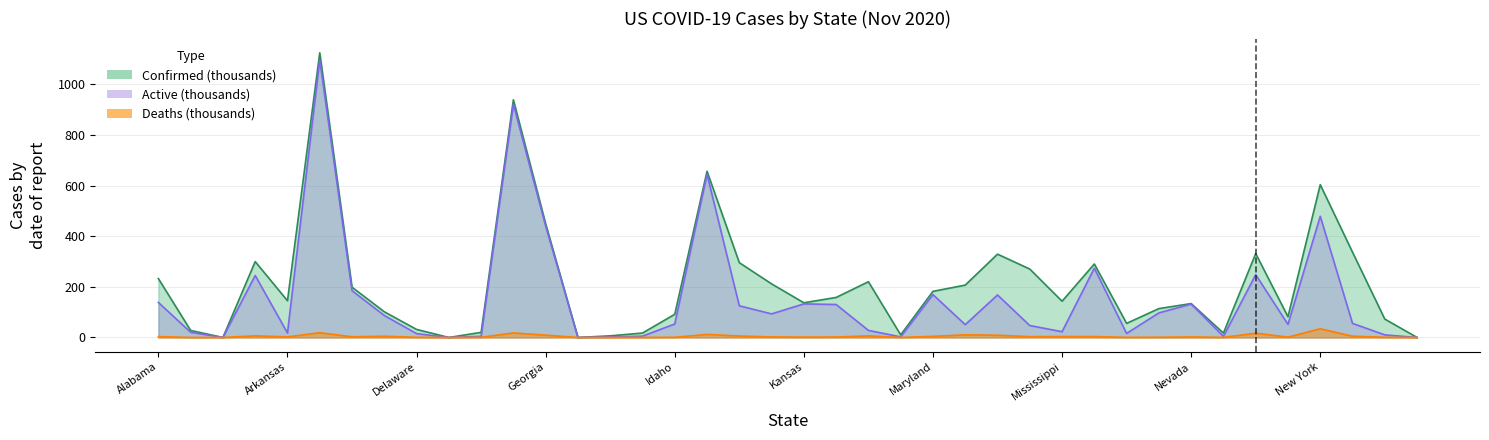

Where is the first local maximum for Active?

Arizona